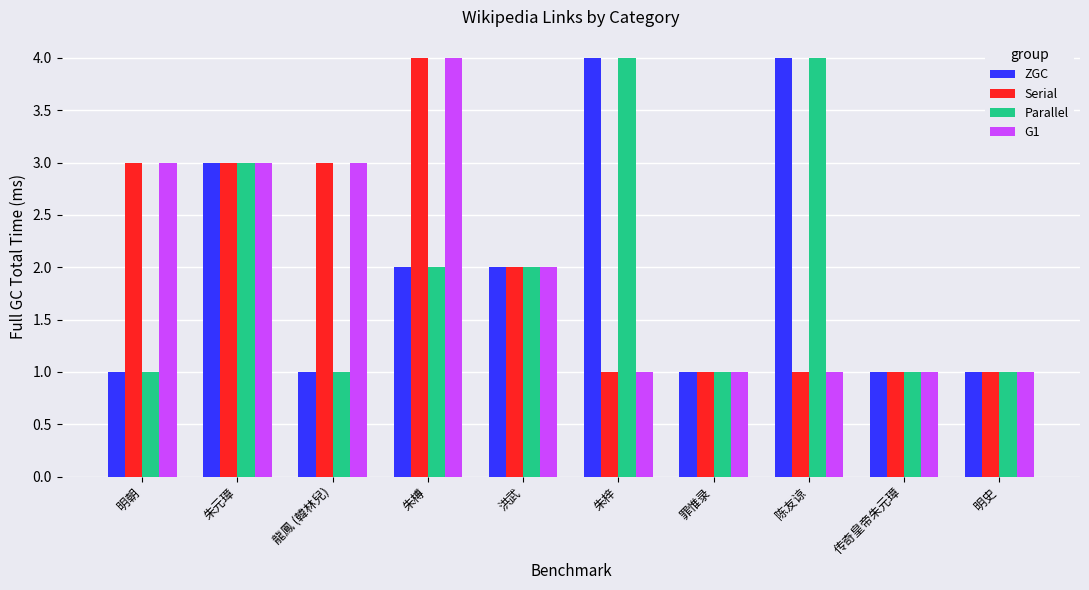

What is the total value across all series at 传奇皇帝朱元璋?

4